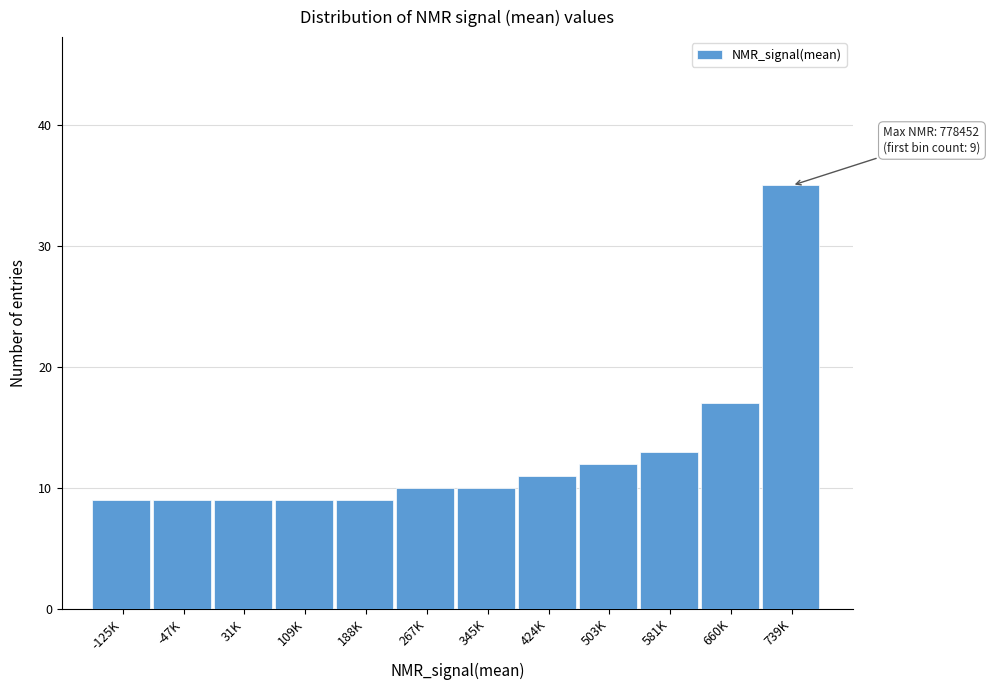

Reading right to left, list all the values displayed in this chart.

739K=35	660K=17	581K=13	503K=12	424K=11	345K=10	267K=10	188K=9	109K=9	31K=9	-47K=9	-125K=9